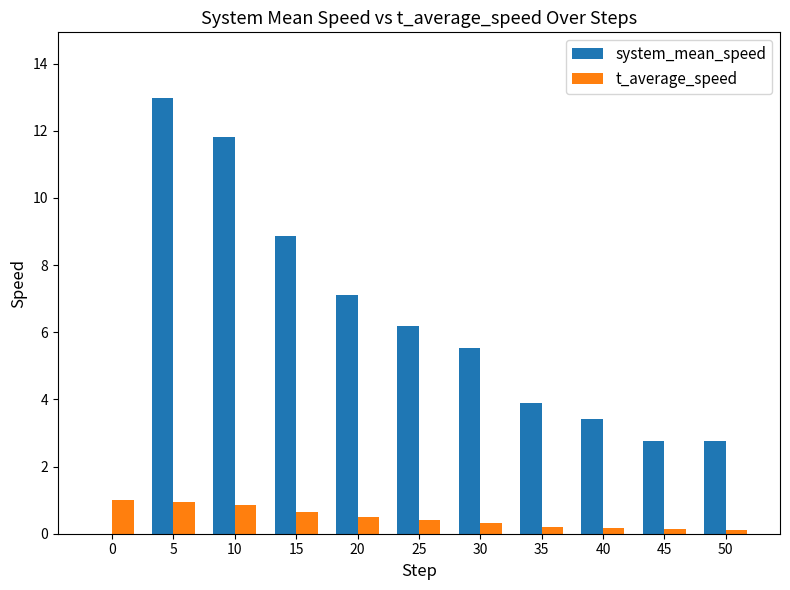

How many distinct data groups are displayed?

2